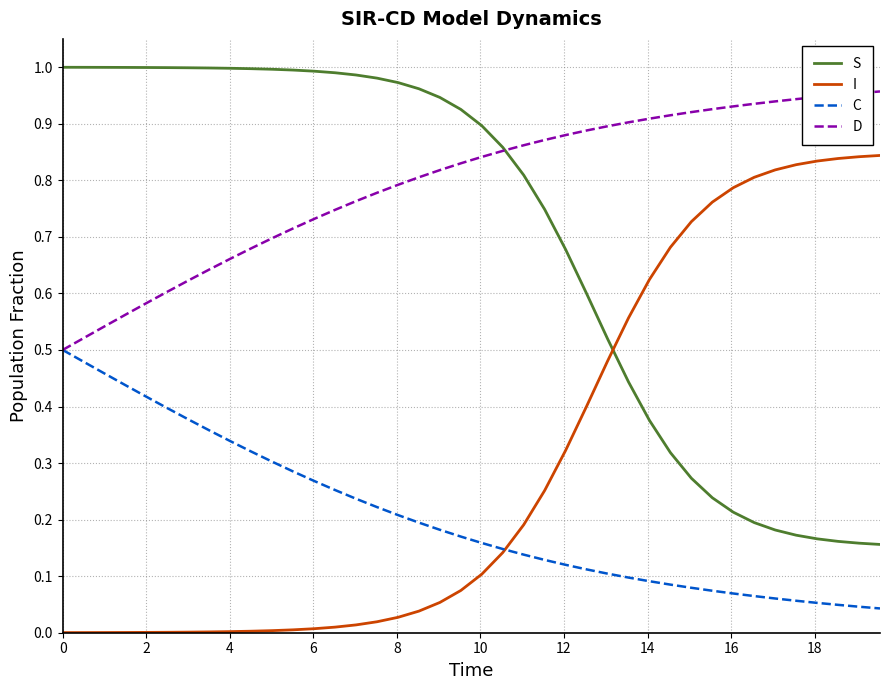

List the series in order of their peak value, lowest first.

C, I, D, S